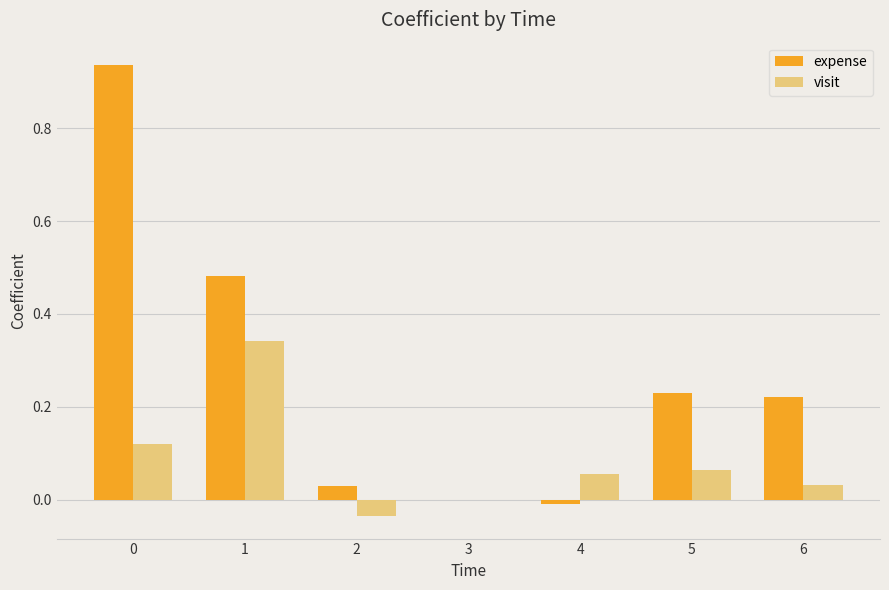

Which series changed the most between 2 and 6?

expense